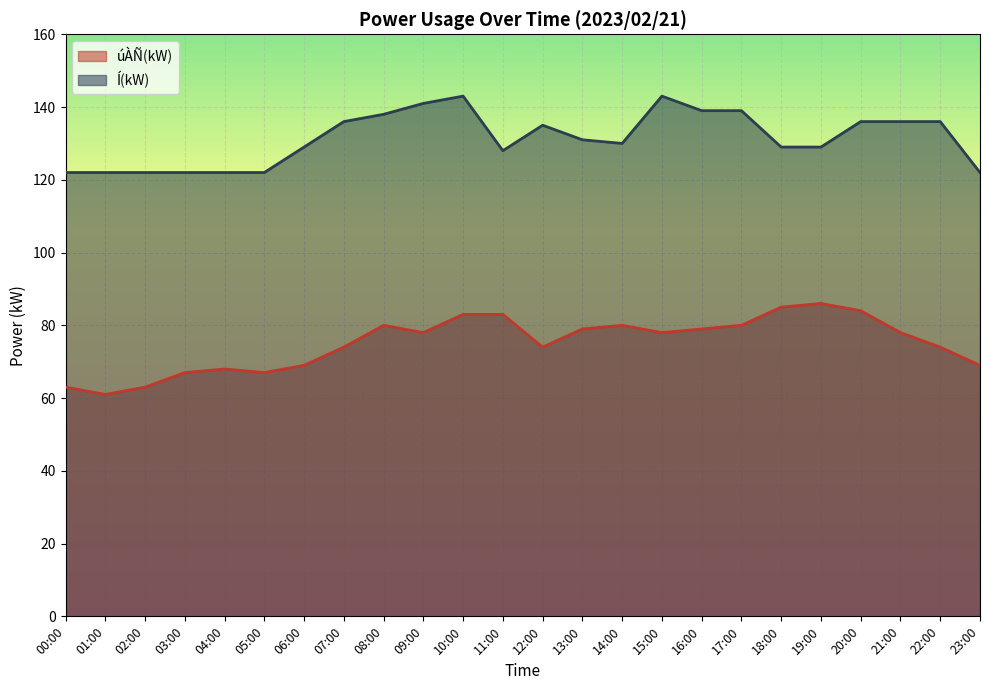

Reading left to right, transcribe all the data shown in this chart.

úÀÑ(kW): 63	61	63	67	68	67	69	74	80	78	83	83	74	79	80	78	79	80	85	86	84	78	74	69
Í(kW): 122	122	122	122	122	122	129	136	138	141	143	128	135	131	130	143	139	139	129	129	136	136	136	122